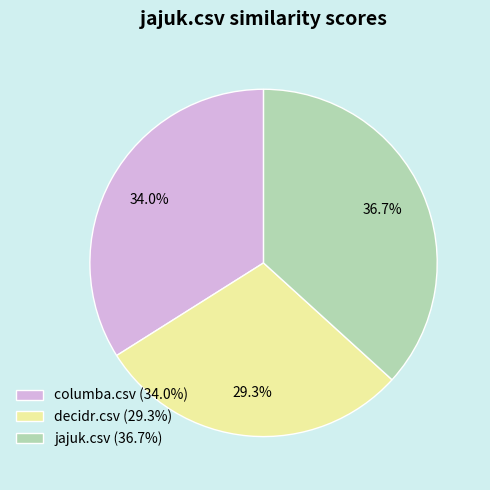

Does columba.csv account for over 50% of the chart?

No